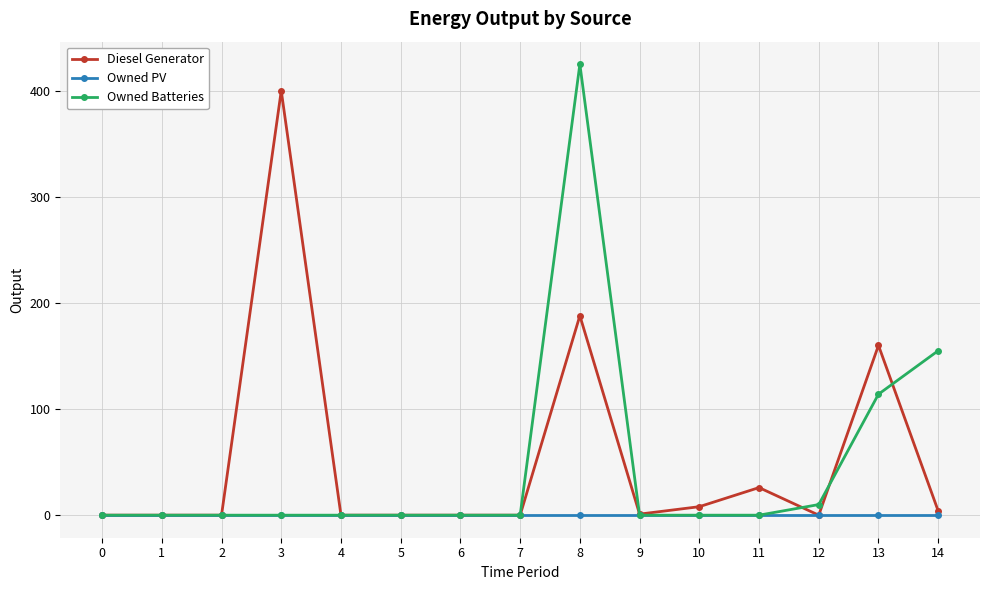

List the series in order of their peak value, lowest first.

Owned PV, Diesel Generator, Owned Batteries